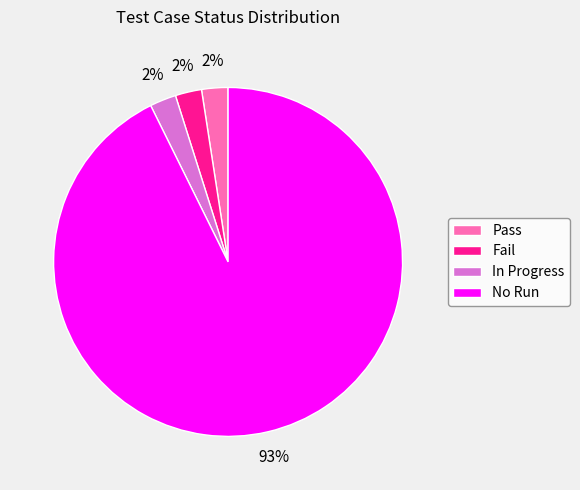

Count the number of slices in the pie.

4